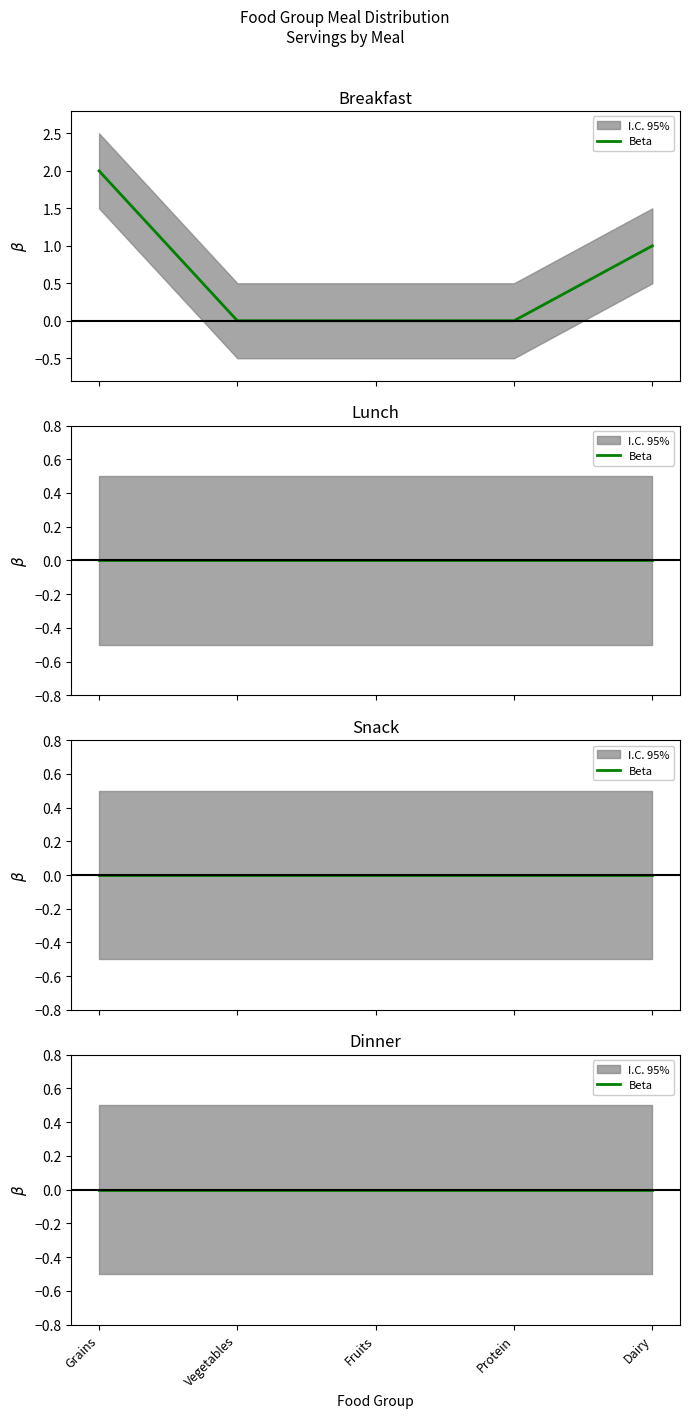

True or false: Breakfast has more than 2 points higher than both neighbors.

False